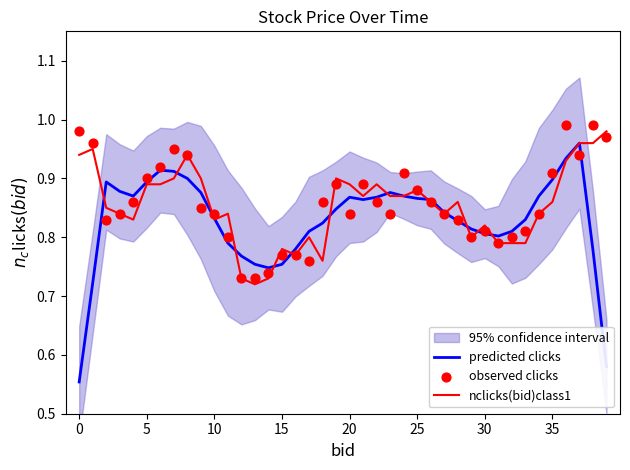

What is the total value across all series at 38?

2.7